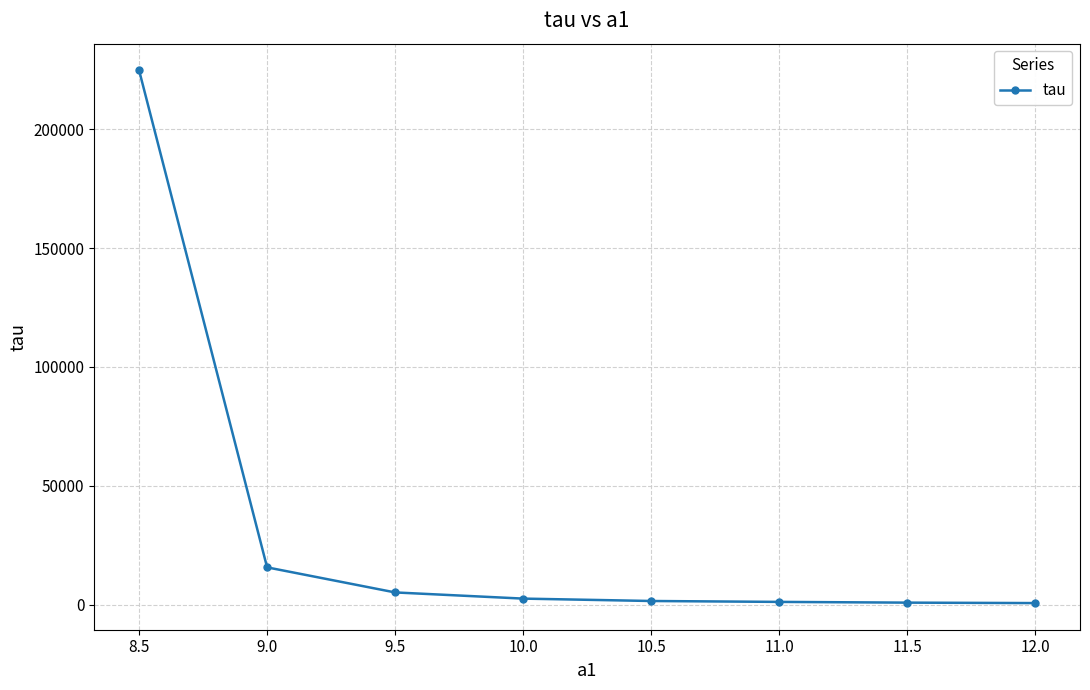

Which has a higher value, 9.5 or 8.5?

8.5